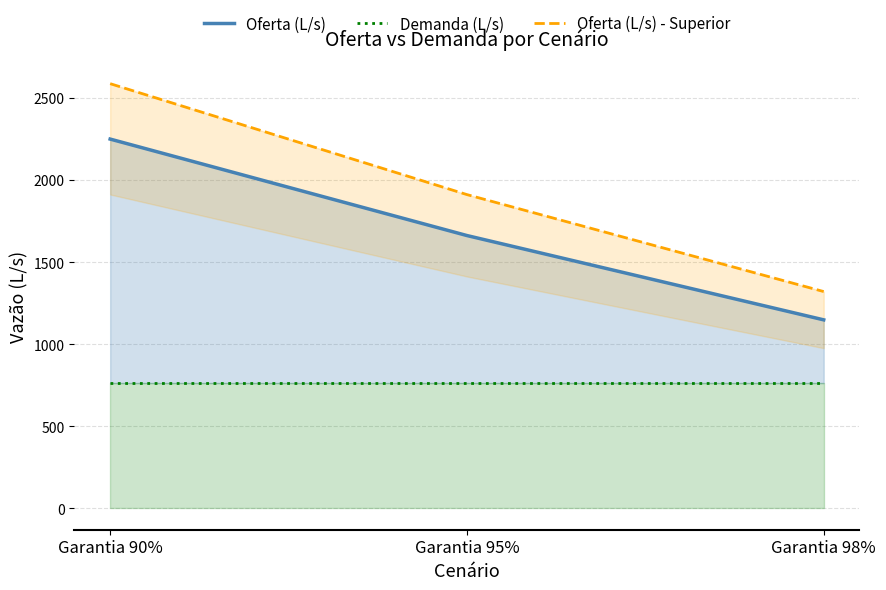

Between Garantia 95% and Garantia 98%, which series saw the biggest shift?

Oferta (L/s) - Superior